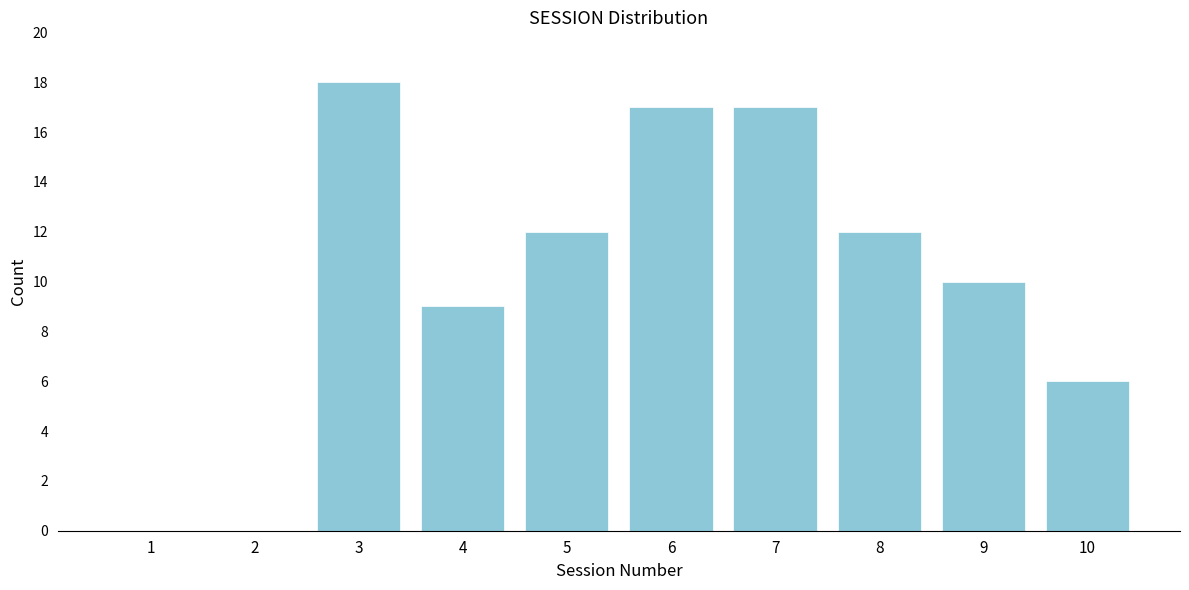

Reading right to left, extract all data points from this chart.

10=6	9=10	8=12	7=17	6=17	5=12	4=9	3=18	2=0	1=0